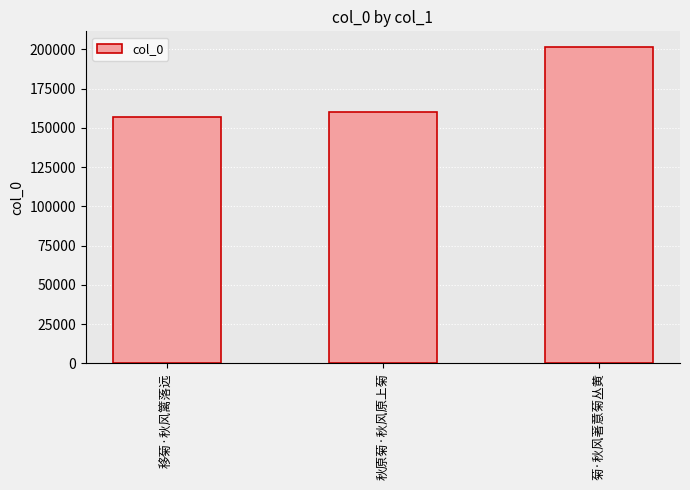

At which label is the value closest to 179275?

秋原菊·秋风原上菊